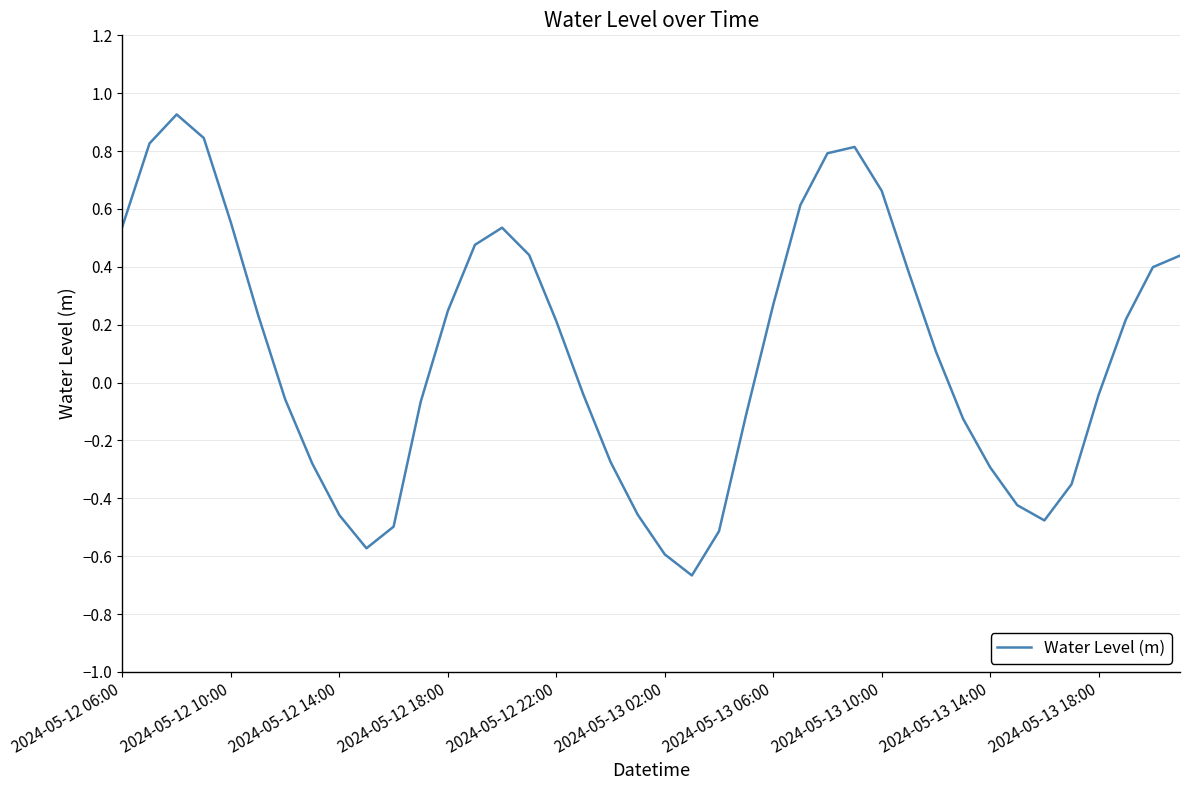

What is the difference between the maximum and minimum values?

1.6